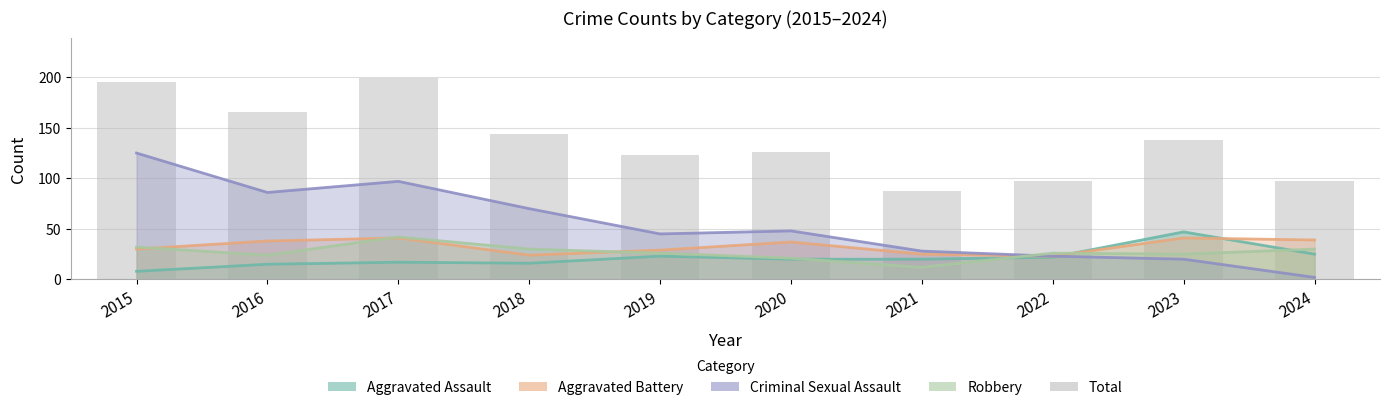

Does the chart contain any negative values?

No